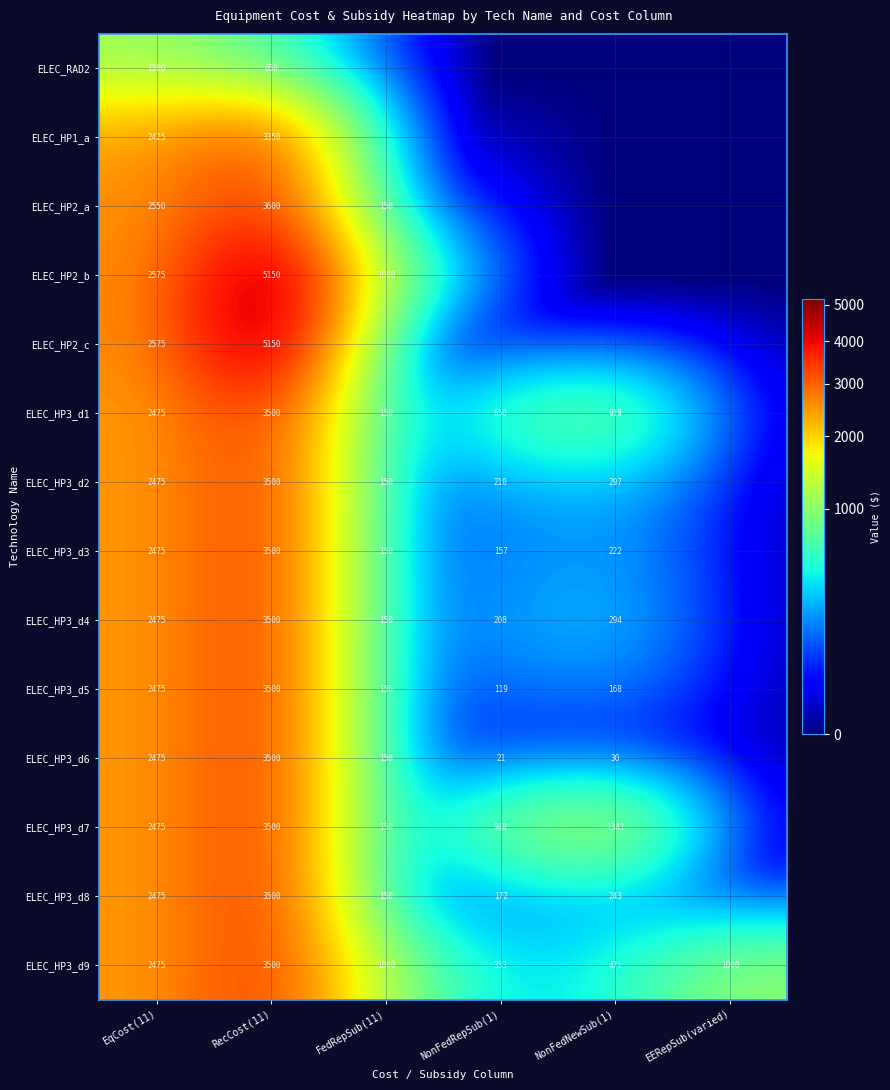

The ELEC_HP3_d6 series shows 34 at NonFedRepSub(1). True or false?

False